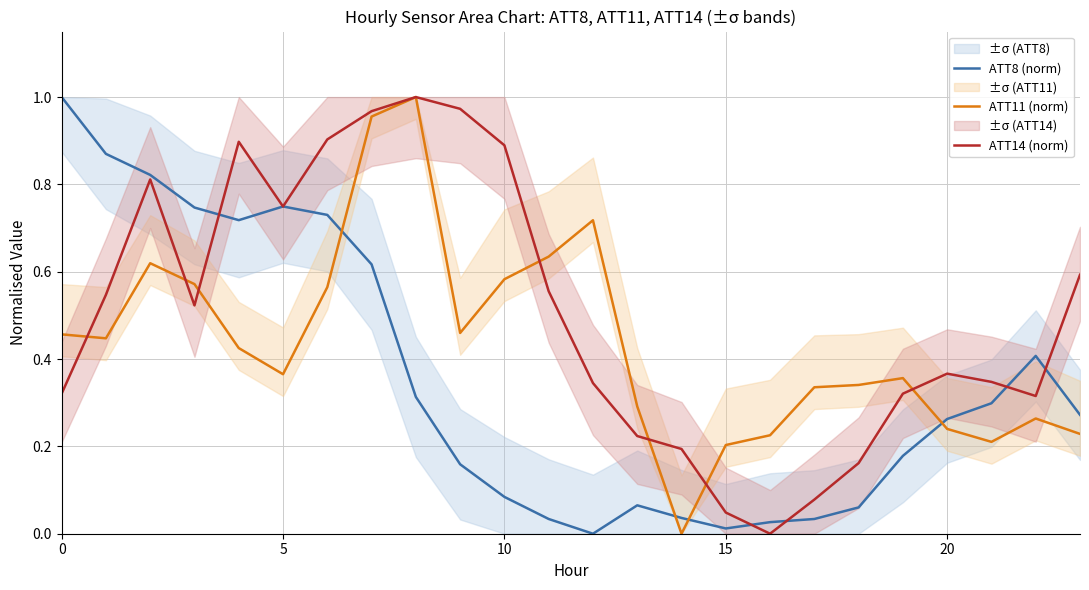

How many data points in ATT14 (norm) are above 0?

23